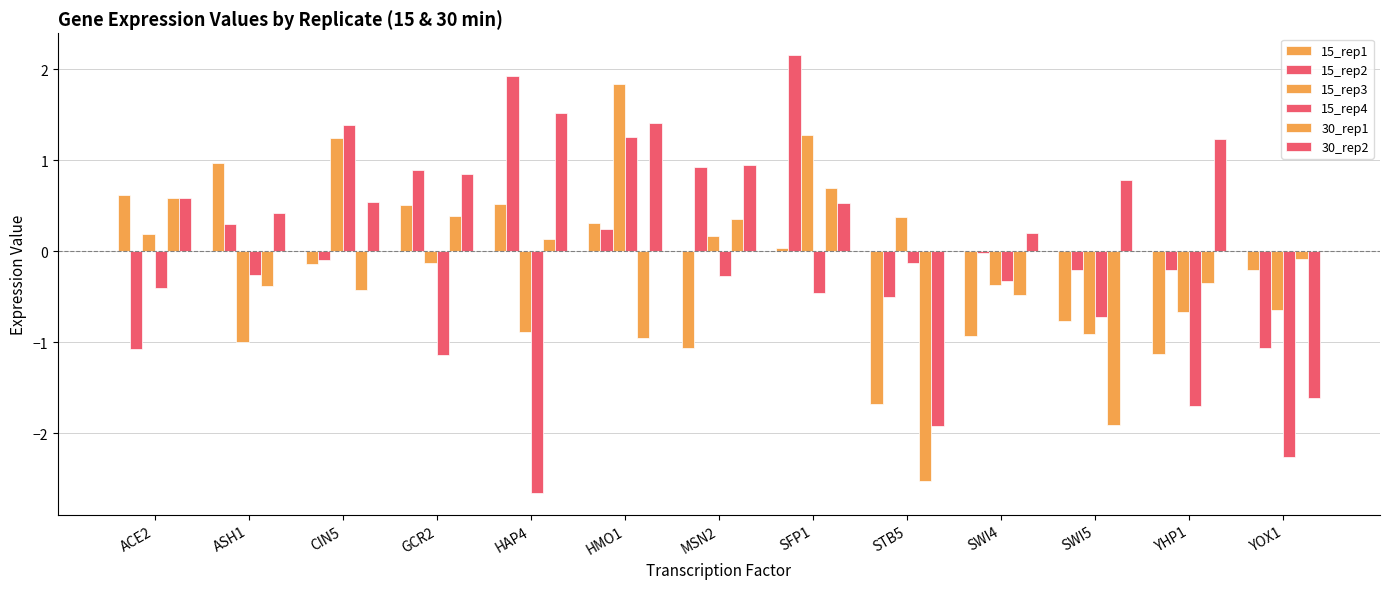

Are the bars horizontal?

No